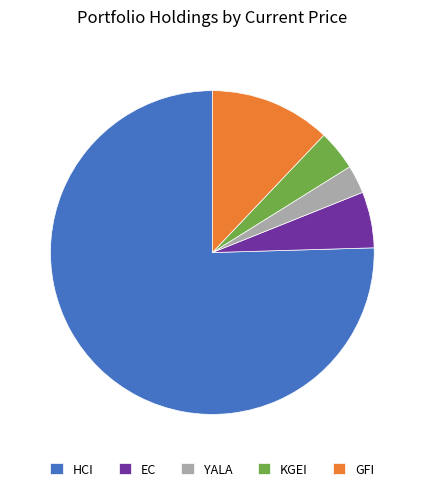

Is it true that GFI is 12% of the pie?

True